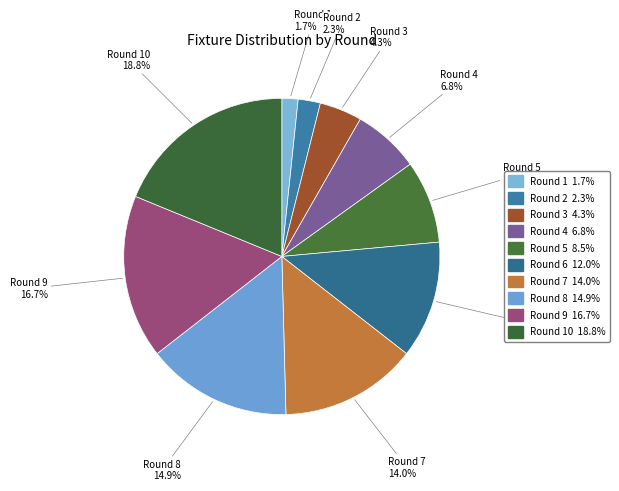

To the nearest percent, what is the difference between the largest and smallest slice percentages?

17%